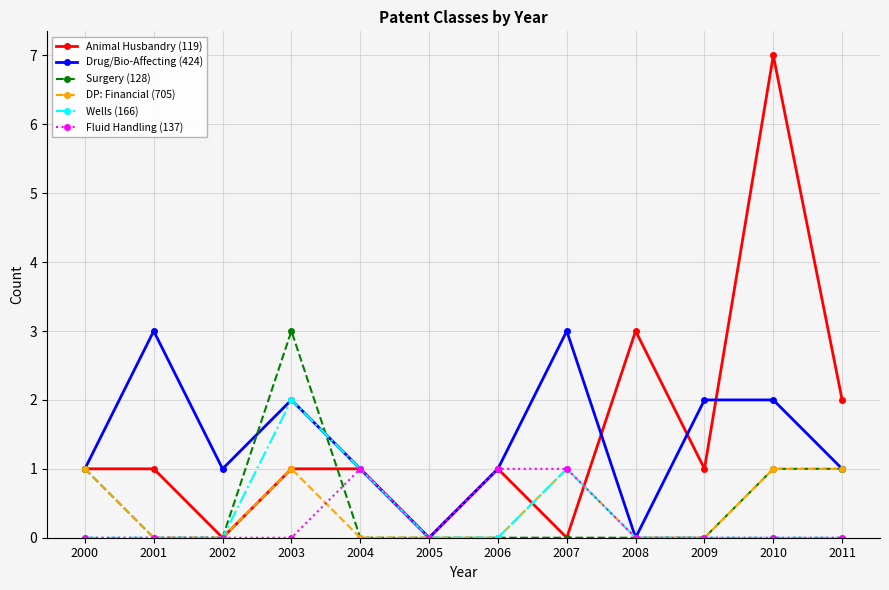

What is the difference between the maximum and minimum values in the Drug/Bio-Affecting (424) series?

3